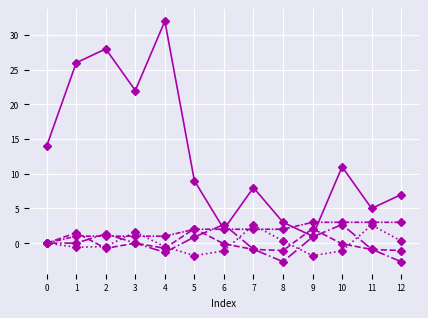

Count the number of data series in this chart.

5